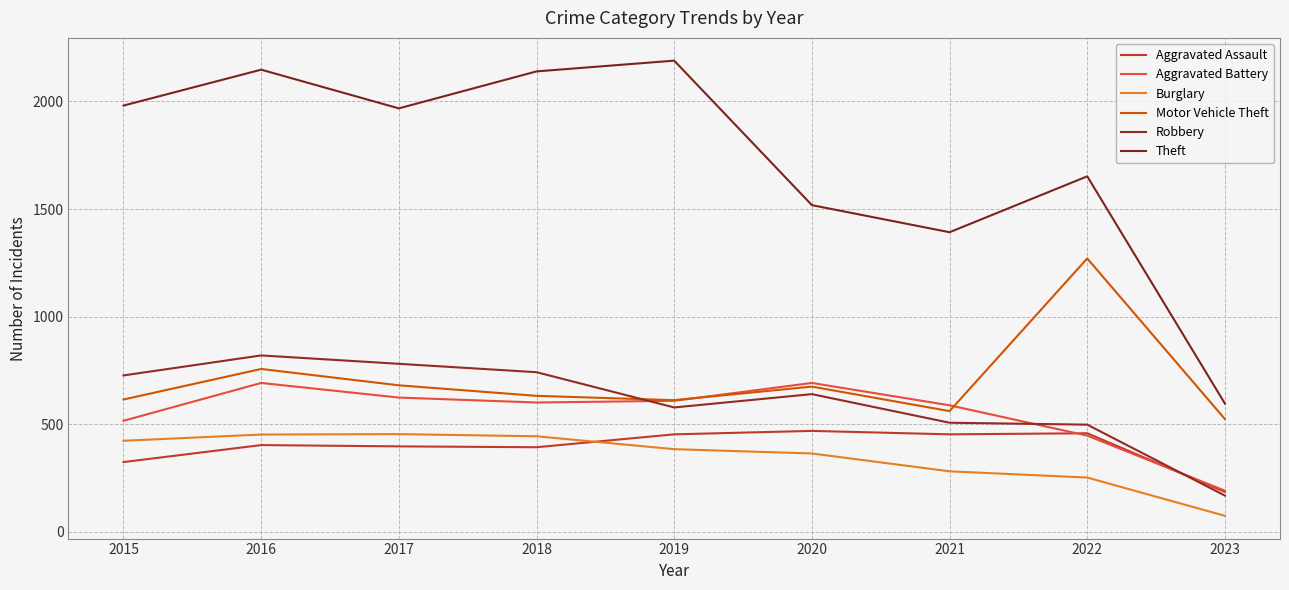

Which series changed the most between 2018 and 2019?

Robbery